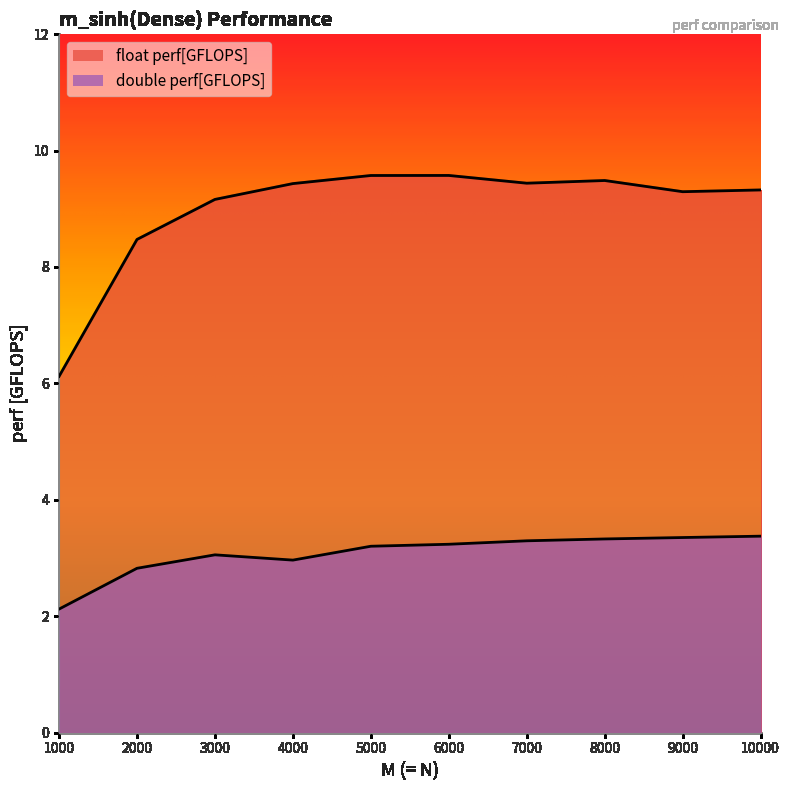

What is the value of the double perf[GFLOPS] point at the 2nd from the left?

2.8